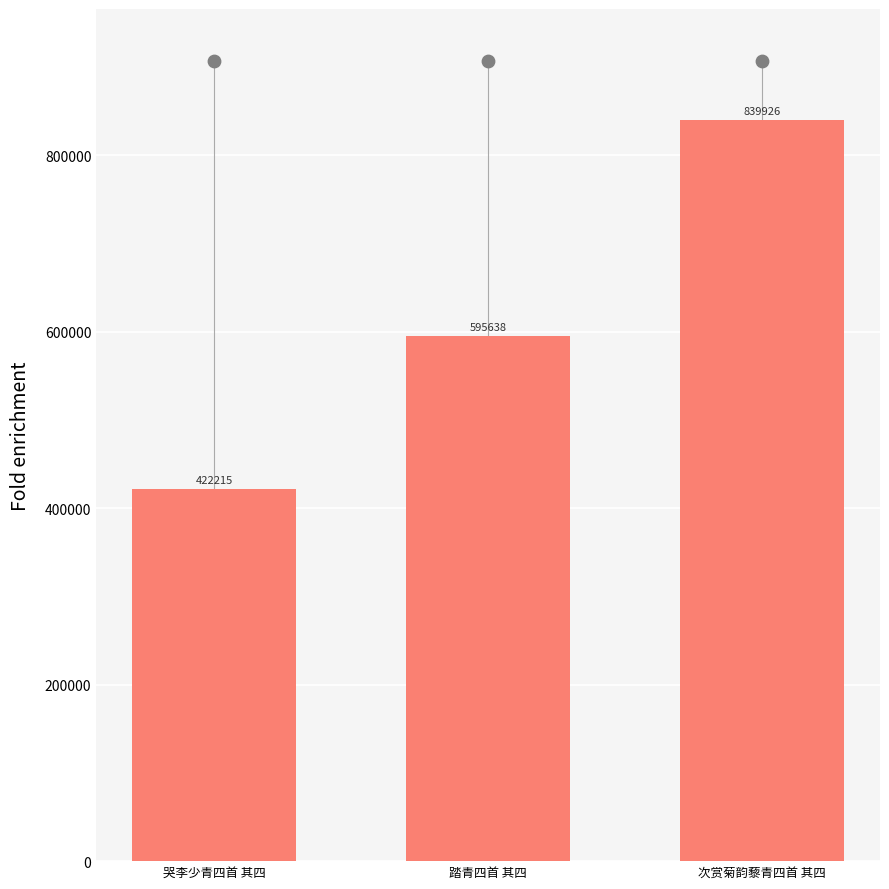

Between 踏青四首 其四 and 次赏菊韵藜青四首 其四, which is larger?

次赏菊韵藜青四首 其四